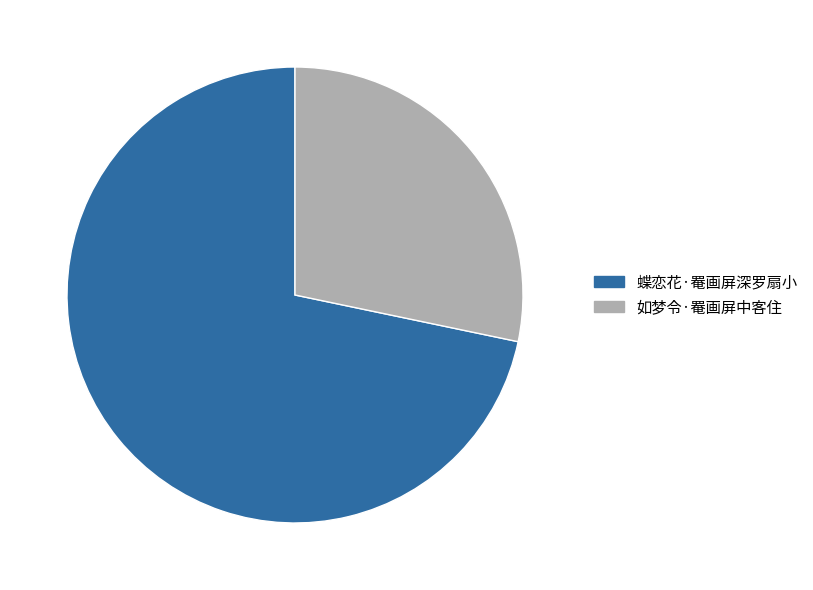

True or false: 如梦令·罨画屏中客住 accounts for 28% of the total.

True